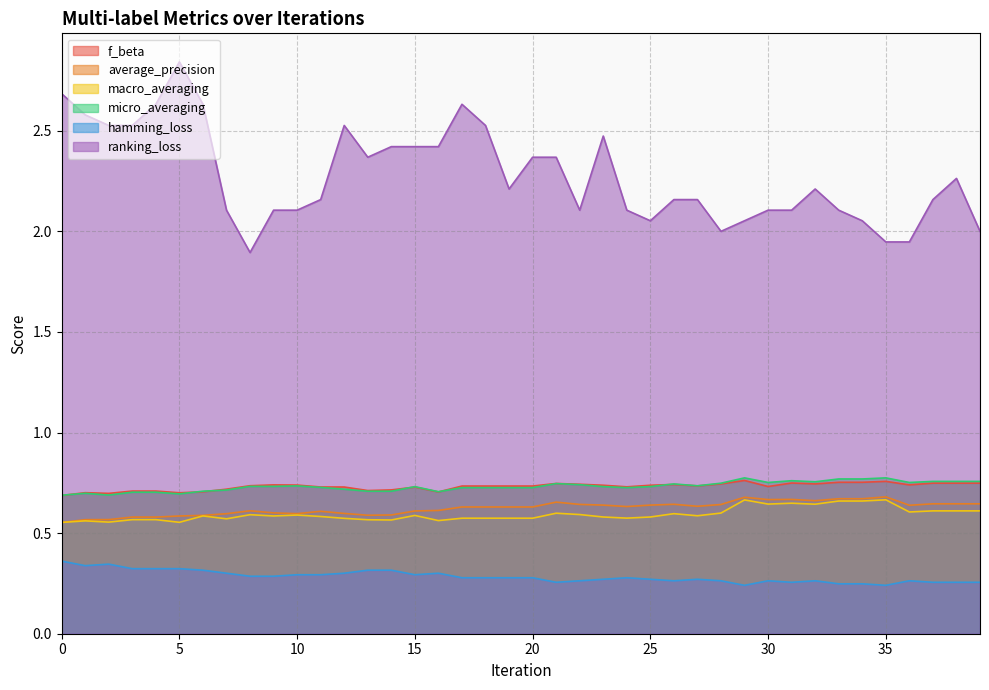

Which has a higher value, 35 or 14?

35